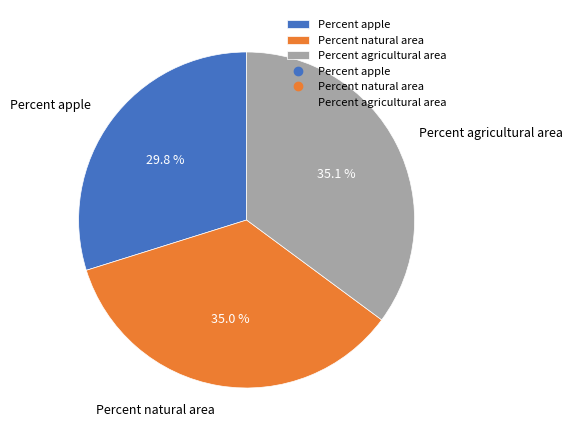

The Percent natural area slice represents 20% of the pie. True or false?

False